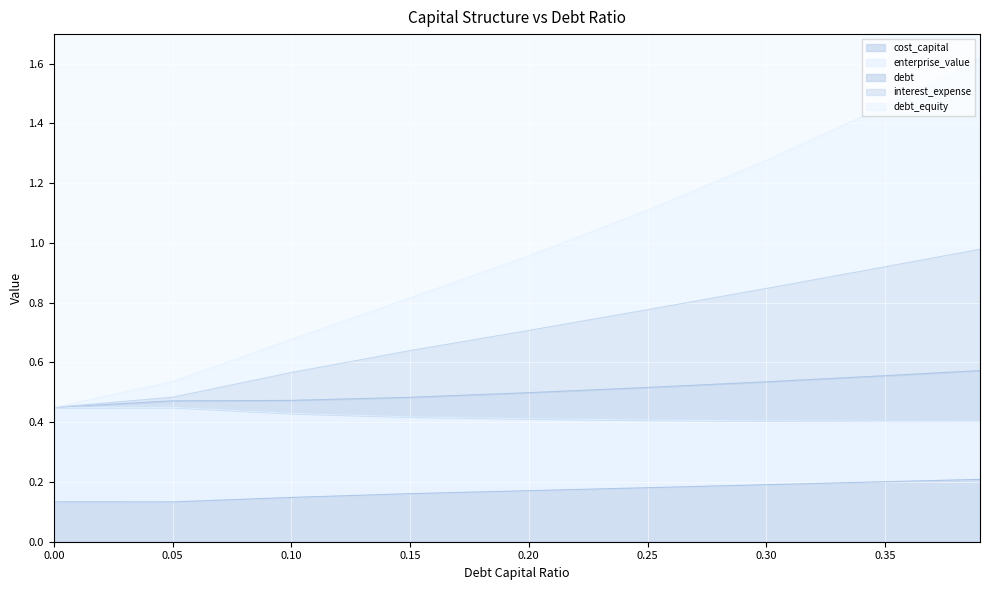

What is the sum of the cost_capital values at 0.25 and 0.35?

0.4